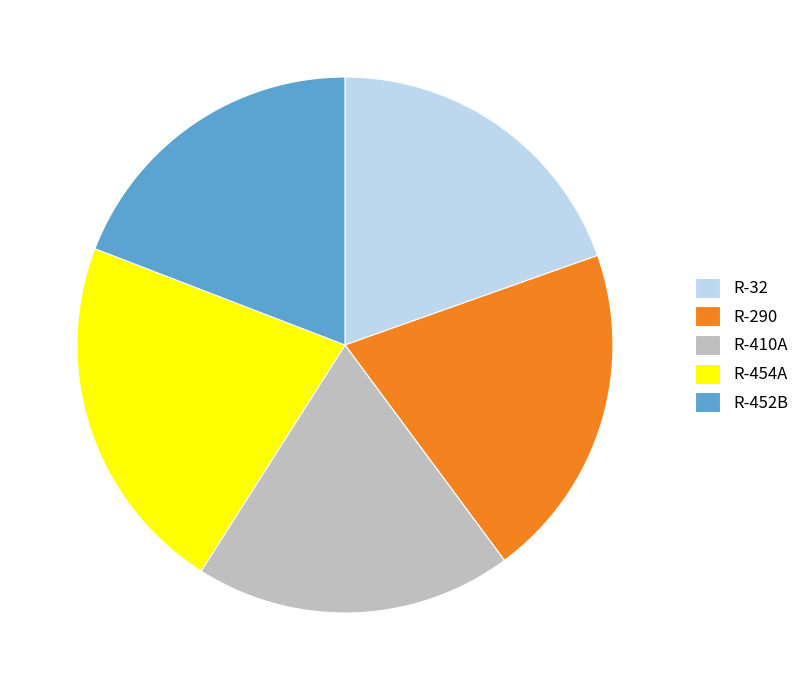

Is there any slice that represents more than half of the pie?

No